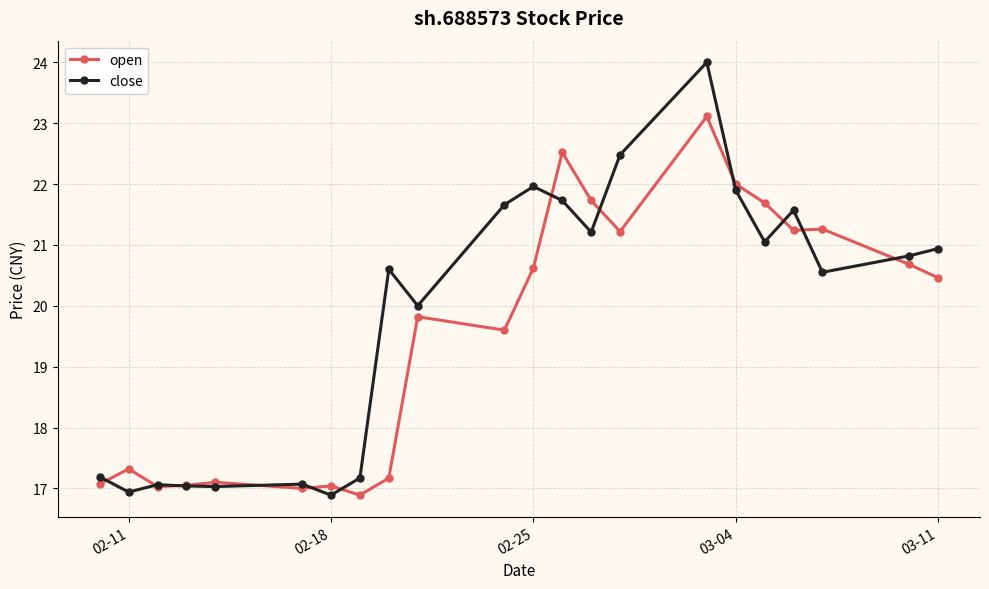

What is the difference between the second highest and second lowest values in the close series?

5.5